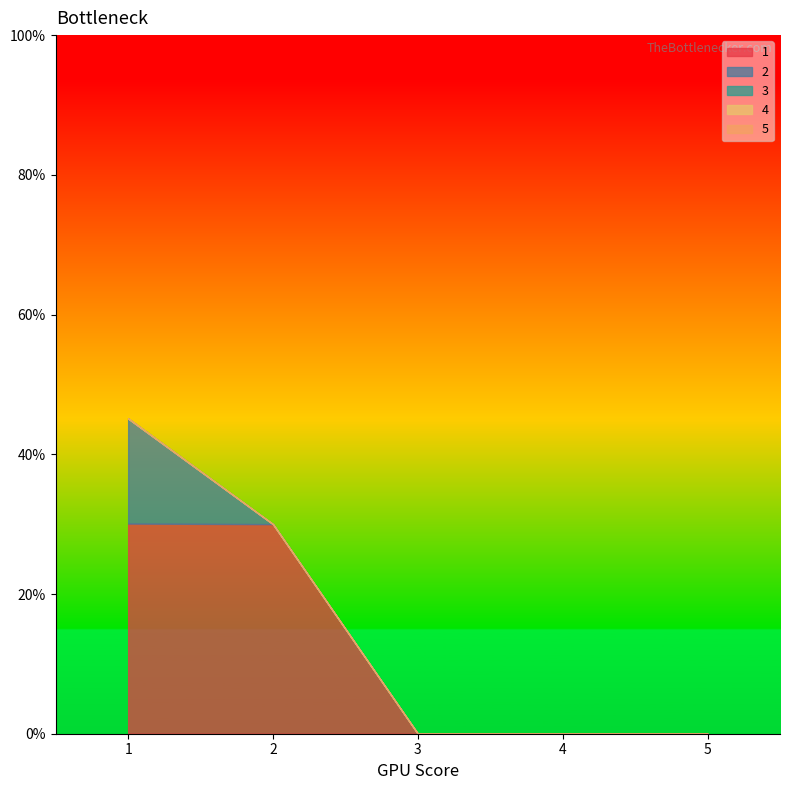

The 3 series shows 0.0 at 4. True or false?

True